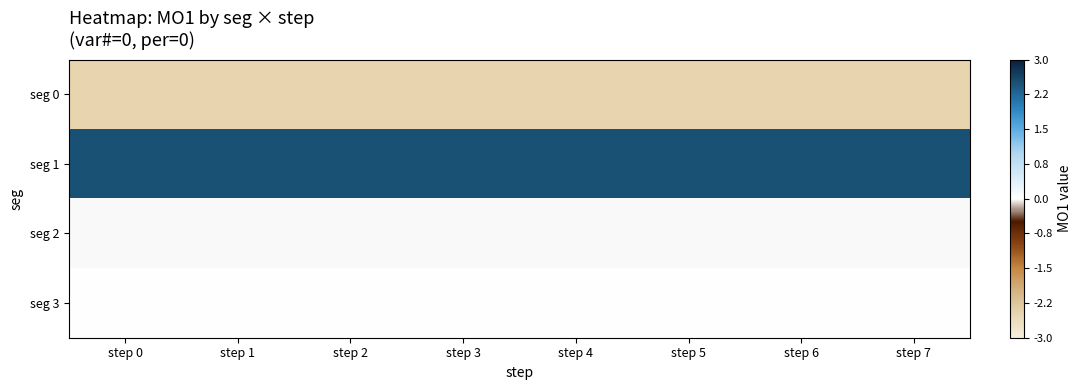

Count the number of categories in the chart.

8